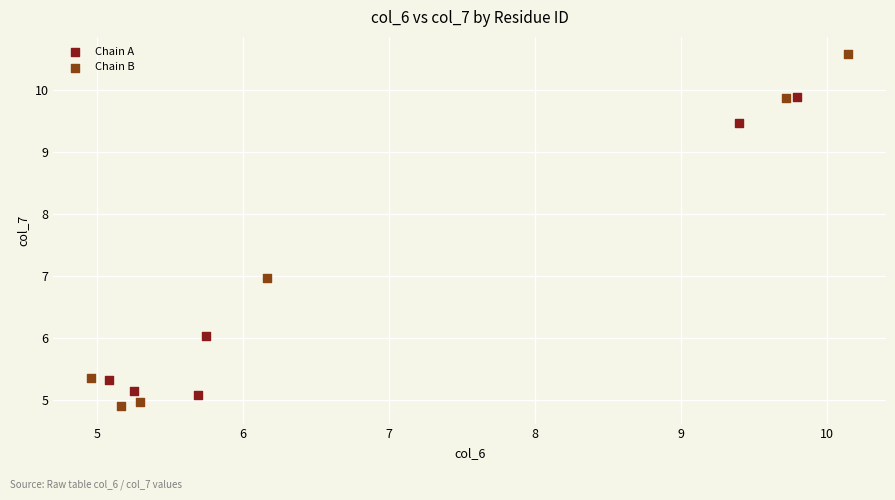

Which series reaches the maximum Y coordinate?

Chain B